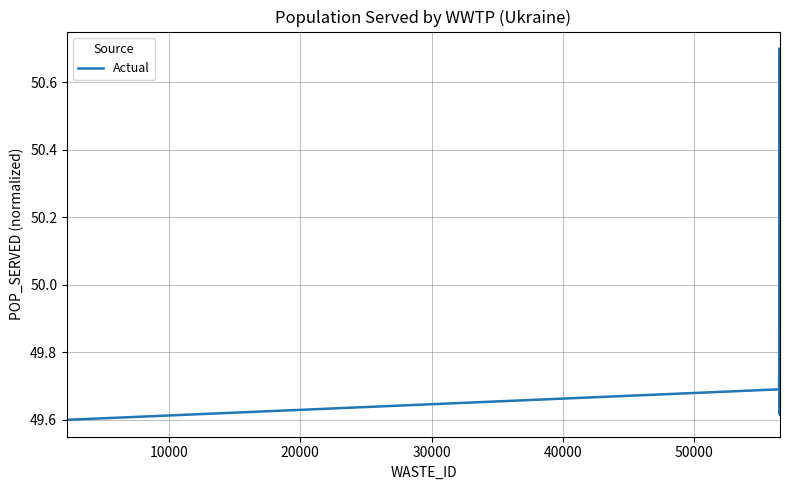

Does the chart have visible grid lines?

Yes